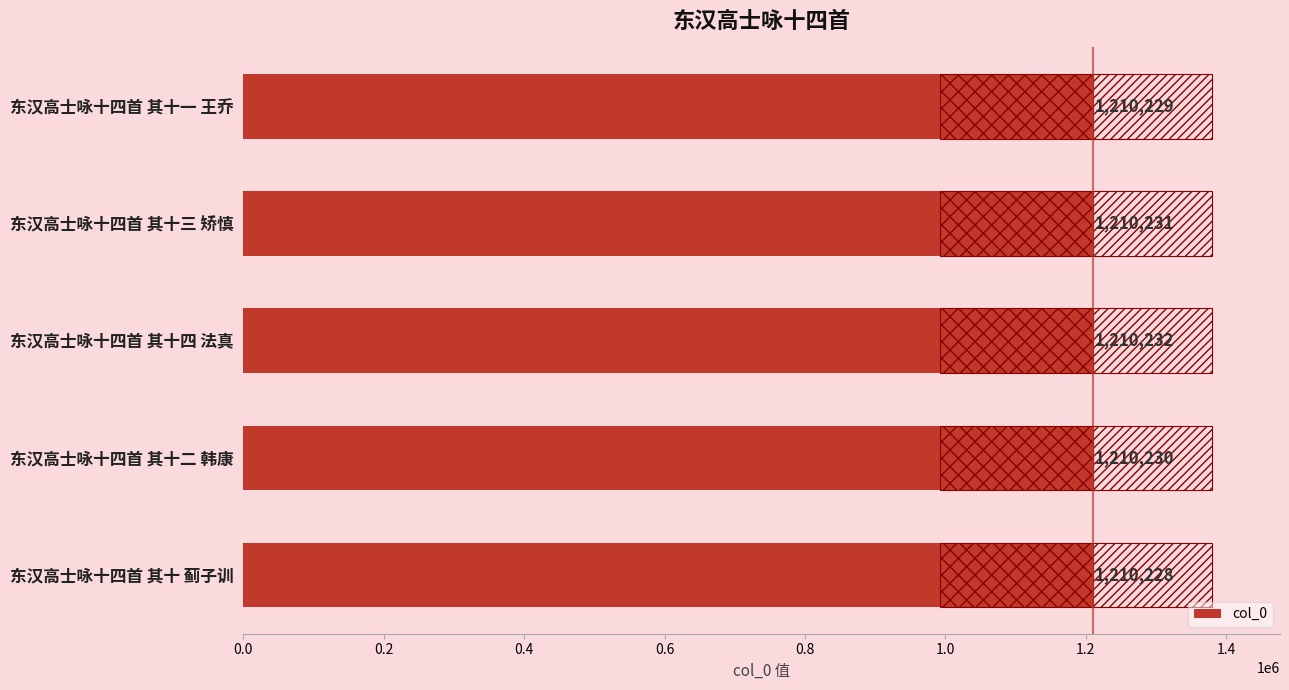

How many data points does each series have?

5